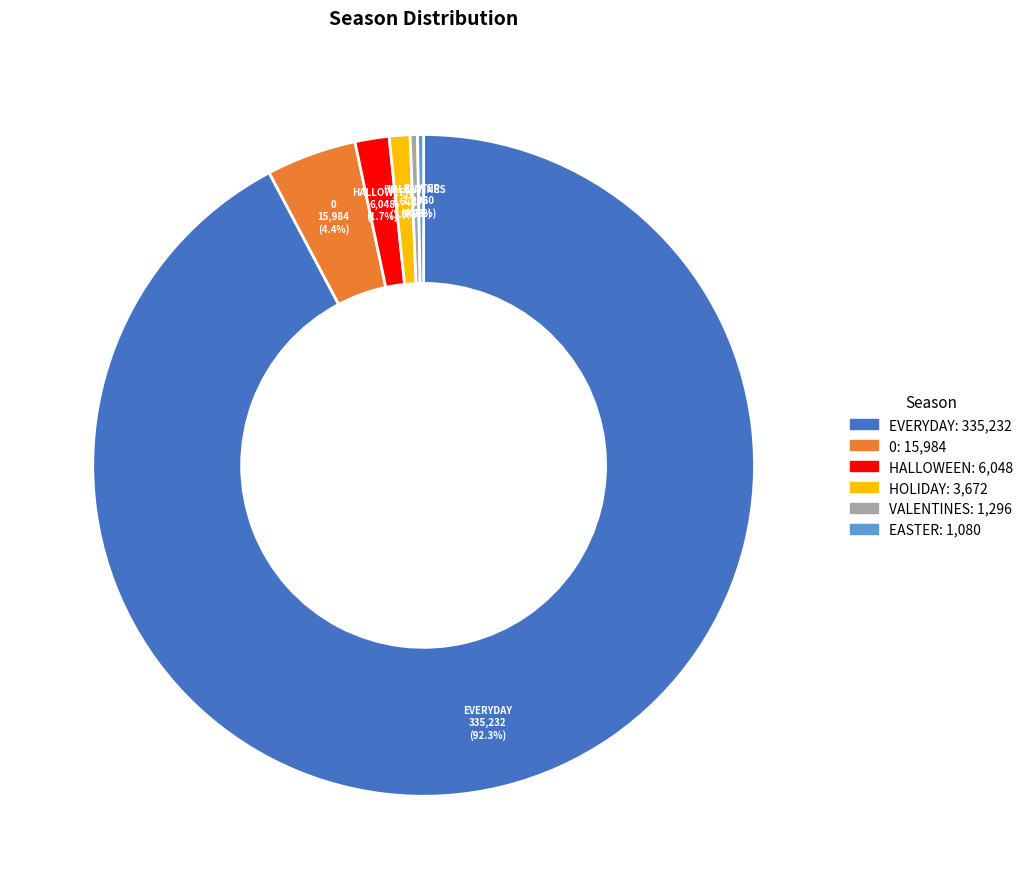

Between EASTER and EVERYDAY, which is larger?

EVERYDAY